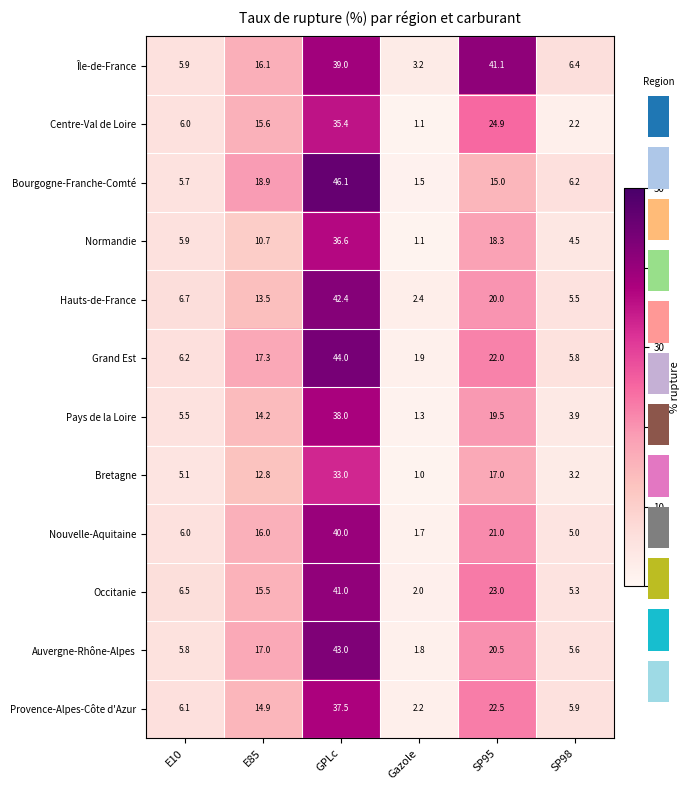

Read the Bourgogne-Franche-Comté value at SP98.

6.2